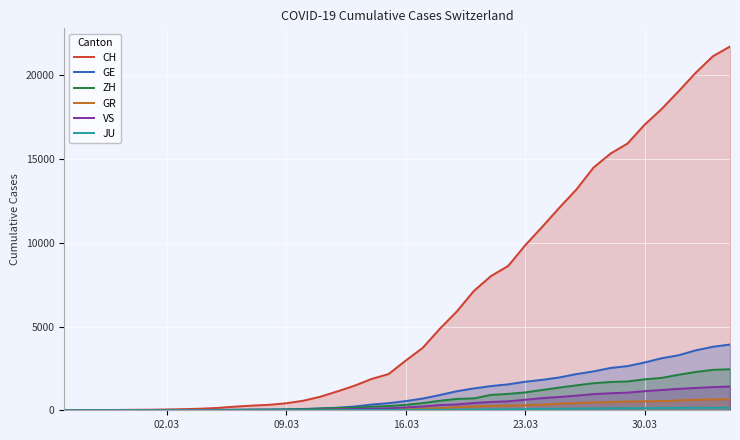

Which series has the largest total across all categories?

CH